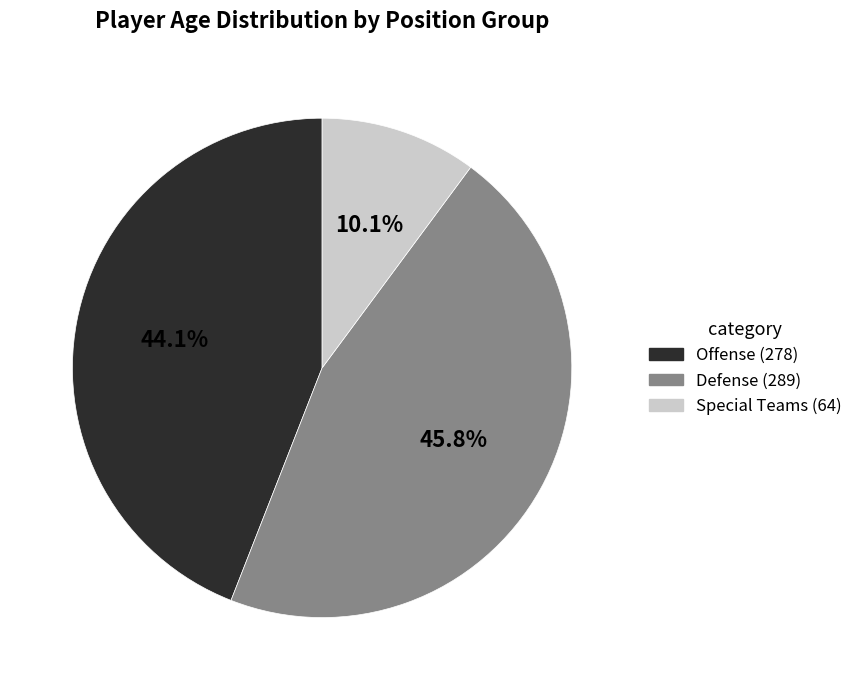

Is there any slice that represents more than half of the pie?

No